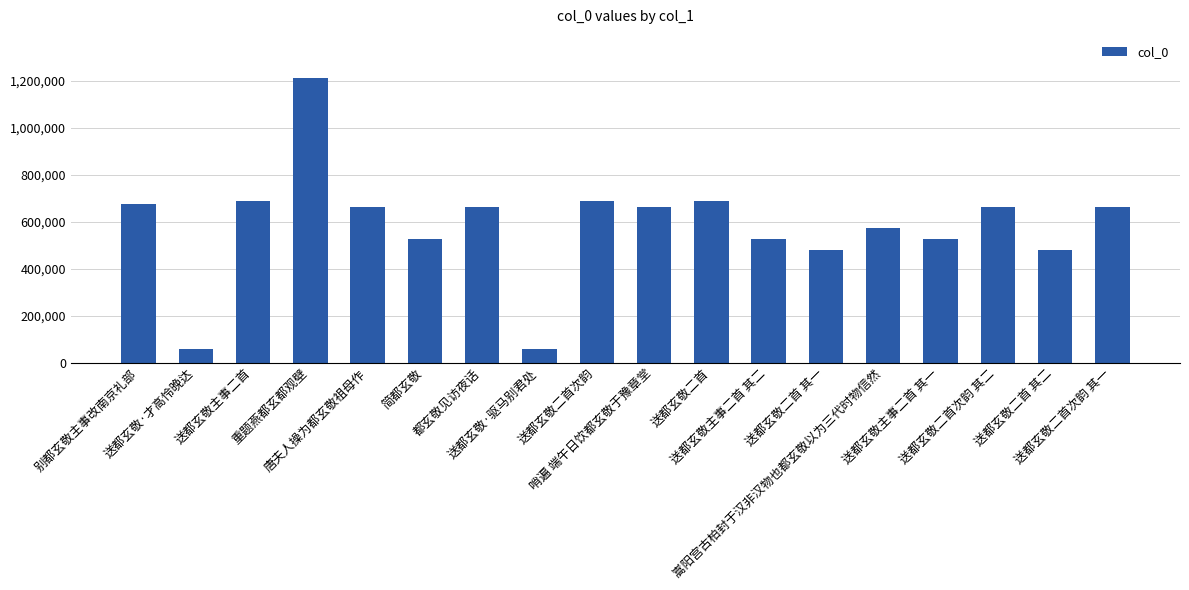

At which label does the data first exceed 661821?

别都玄敬主事改南京礼部